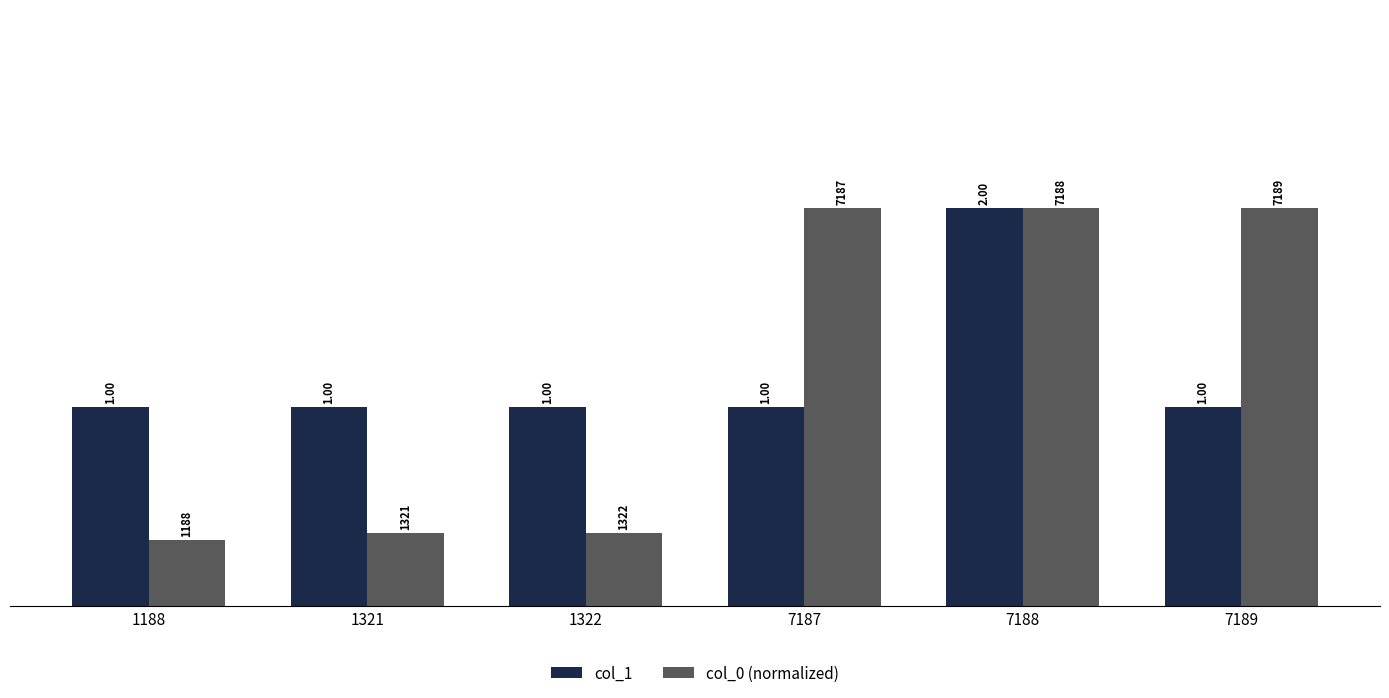

Rank the series at 7187 from lowest to highest value.

col_1, col_0 (normalized)